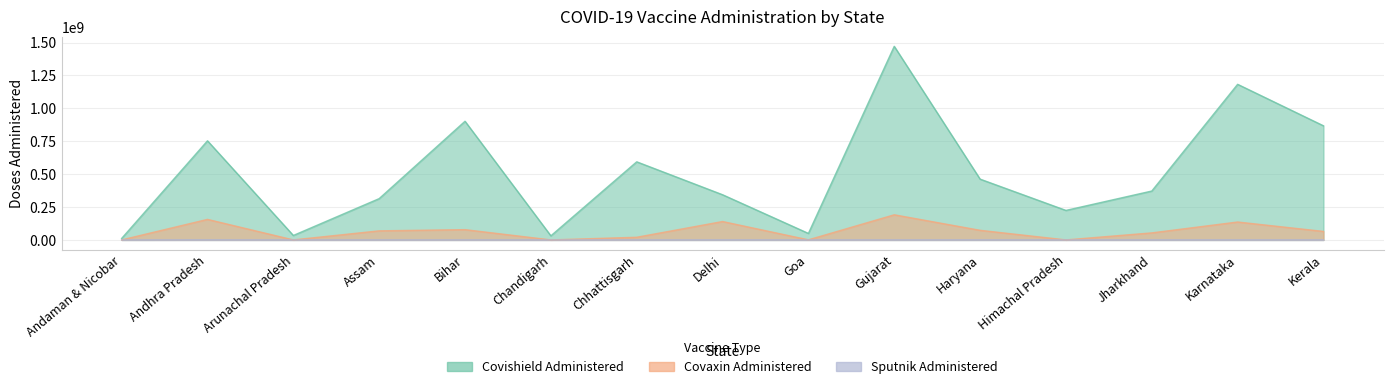

What position from the left is Goa?

9